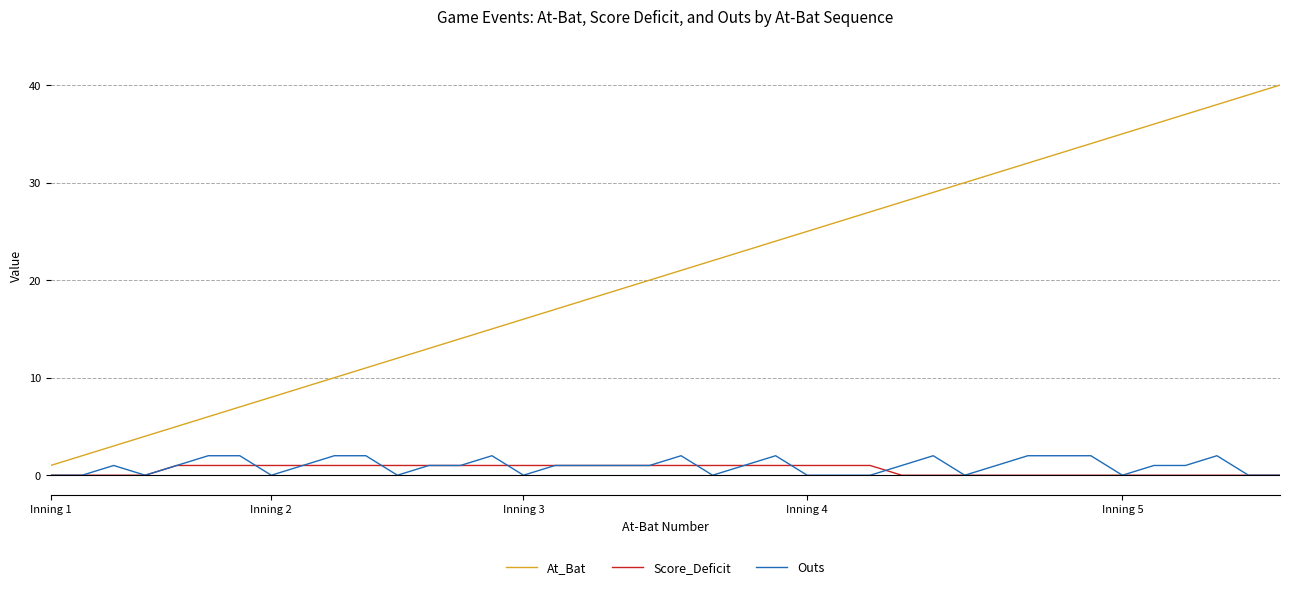

Which series has the widest spread of values?

At_Bat